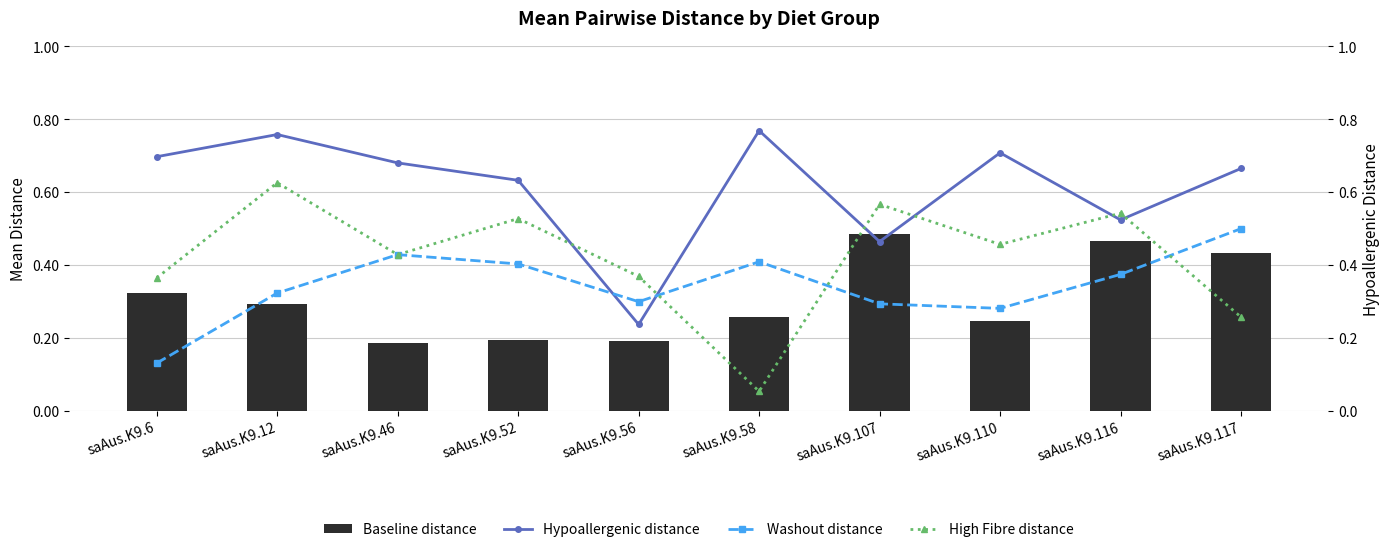

What is the average value of the Washout distance series?

0.3